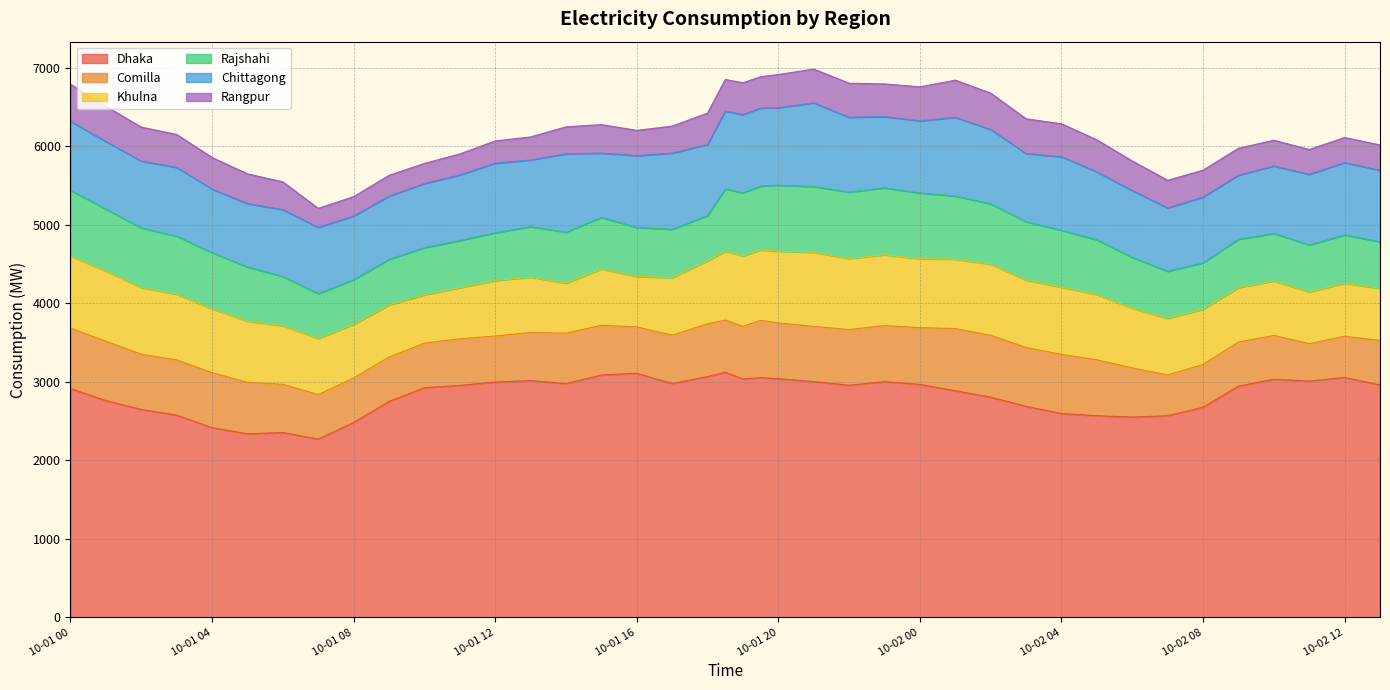

What is the difference between the highest and lowest values at 0?

2443